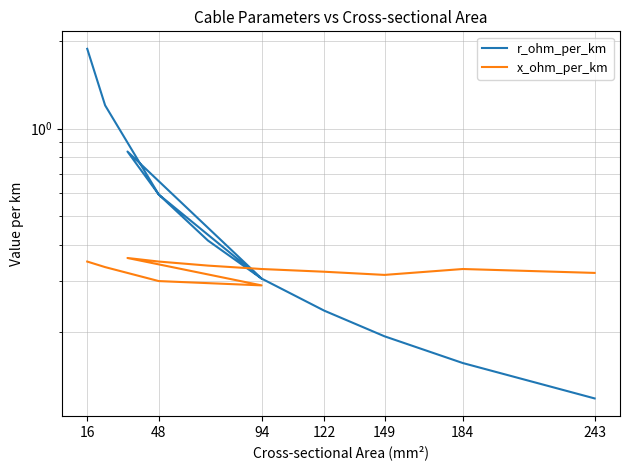

Reading left to right, list all the values displayed in this chart.

r_ohm_per_km: 1.9	1.2	0.6	0.3	0.8	0.6	0.4	0.3	0.2	0.2	0.2	0.1
x_ohm_per_km: 0.3	0.3	0.3	0.3	0.4	0.3	0.3	0.3	0.3	0.3	0.3	0.3